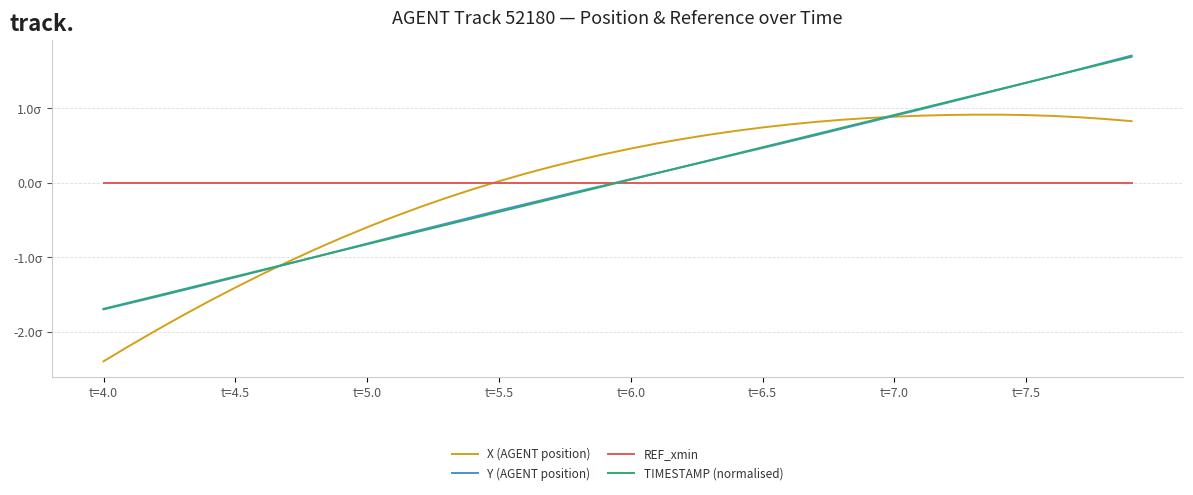

What are all the series names shown in the legend?

X (AGENT position), Y (AGENT position), REF_xmin, TIMESTAMP (normalised)